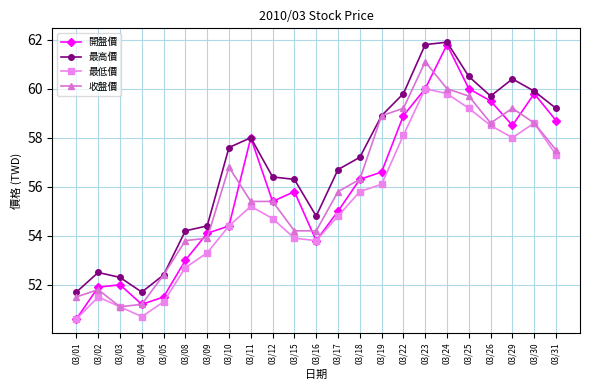

What are all the series names shown in the legend?

開盤價, 最高價, 最低價, 收盤價